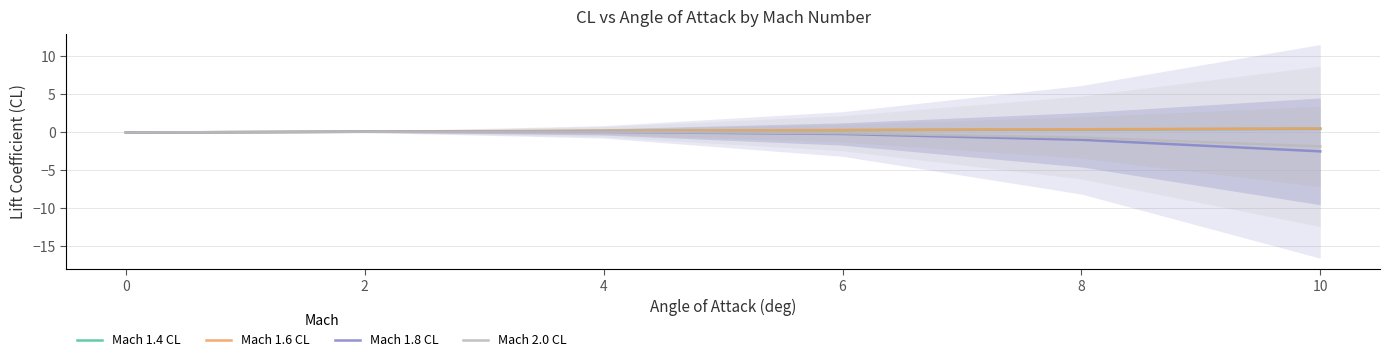

The Mach 1.6 CL series shows -0.0 at 0. True or false?

True